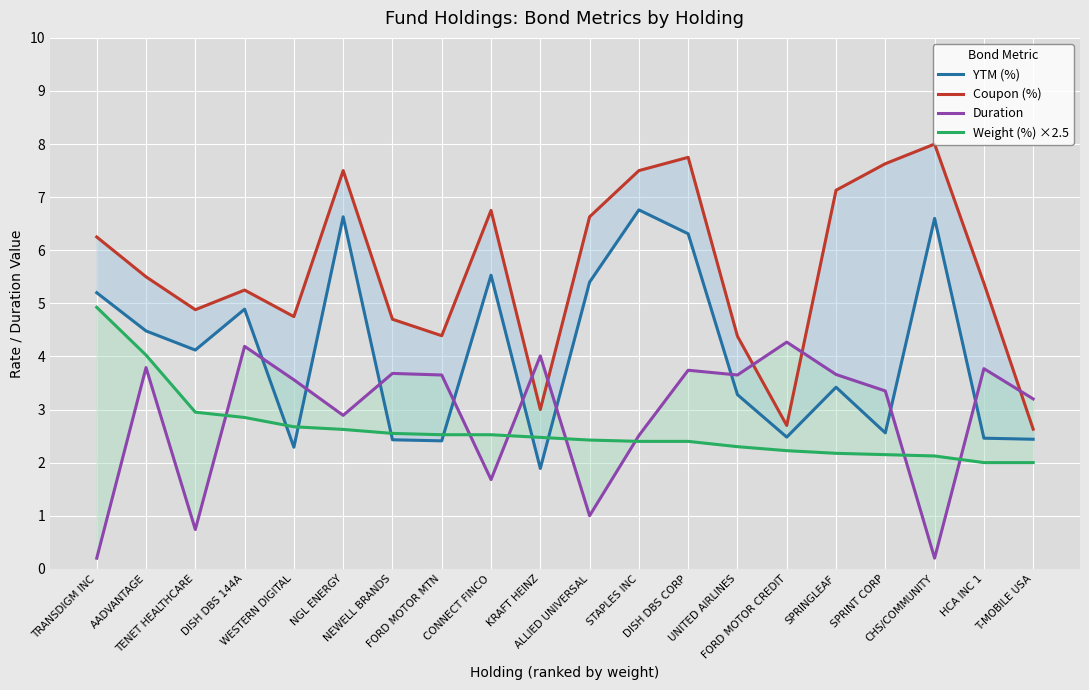

What is the label of the 3rd point from the right?

CHS/COMMUNITY